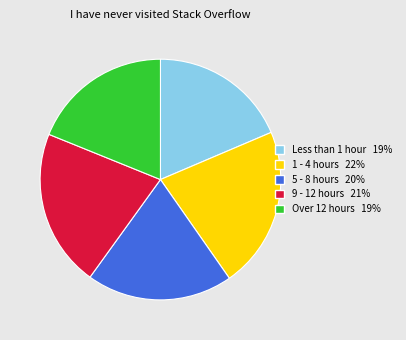

Which has a higher value, Less than 1 hour or 1 - 4 hours?

1 - 4 hours